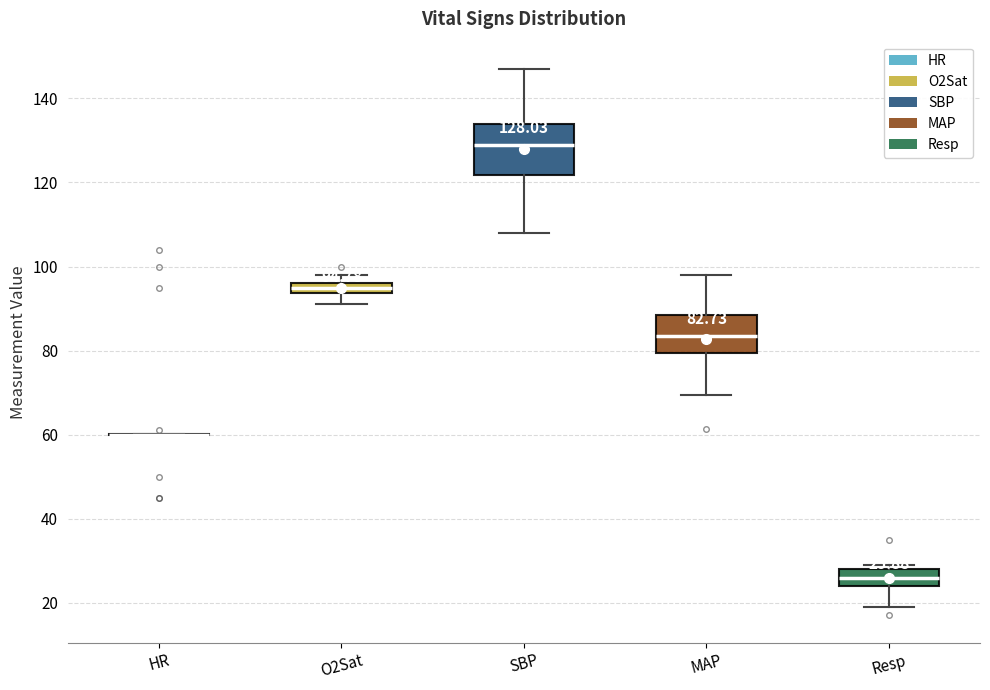

Which box is the tallest, from its lower edge to its upper edge?

SBP